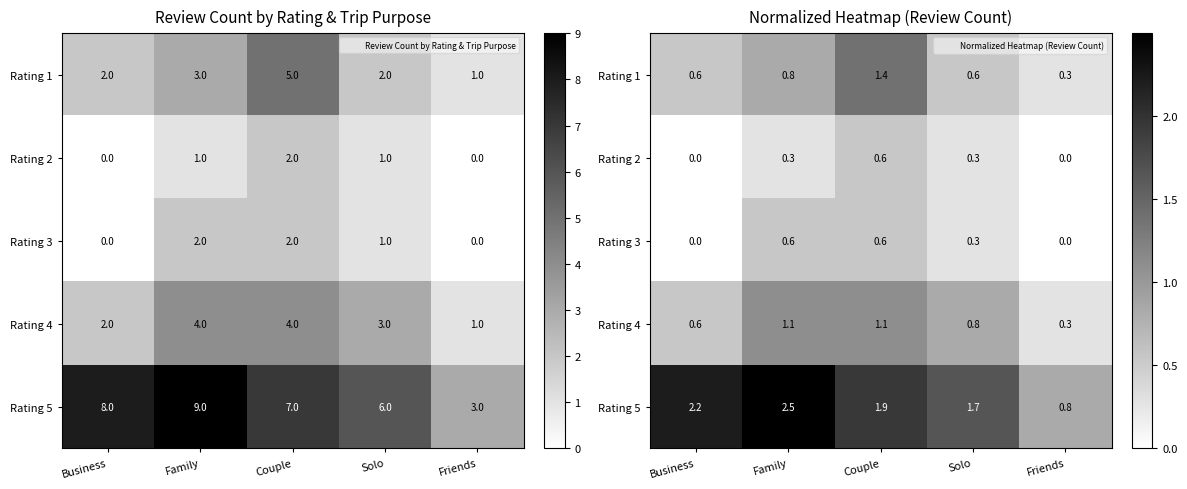

What is the highest value of the Rating 5 series?

2.5